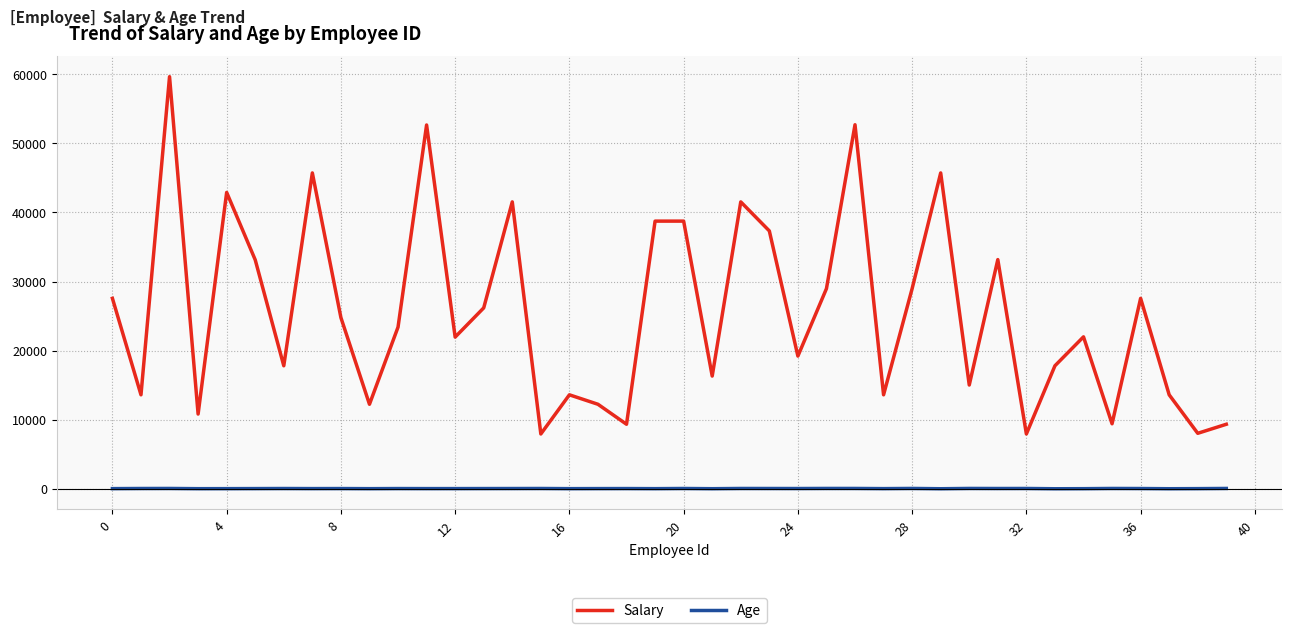

What is the greatest value displayed?

59628